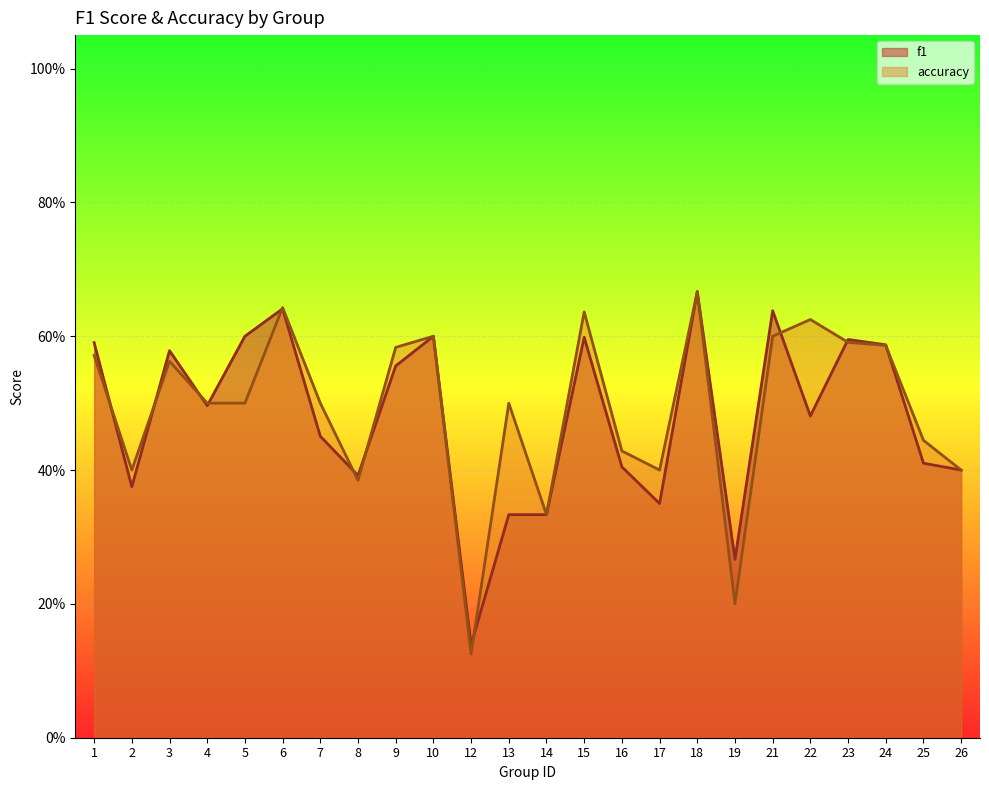

At which category does accuracy reach its first local peak?

3